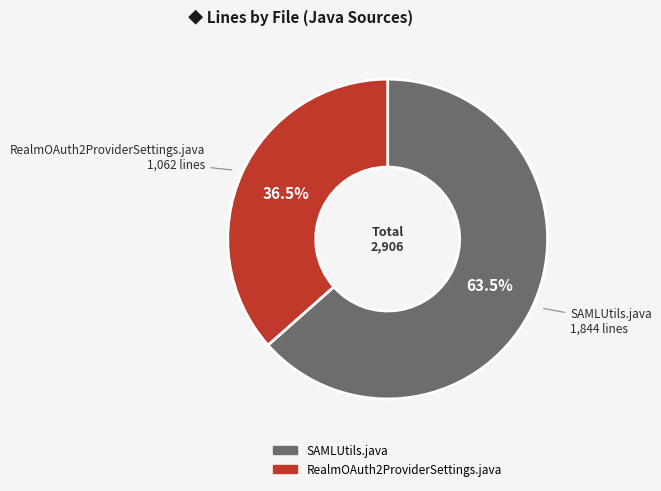

Combined, what portion of the pie is SAMLUtils.java and RealmOAuth2ProviderSettings.java?

100.0%